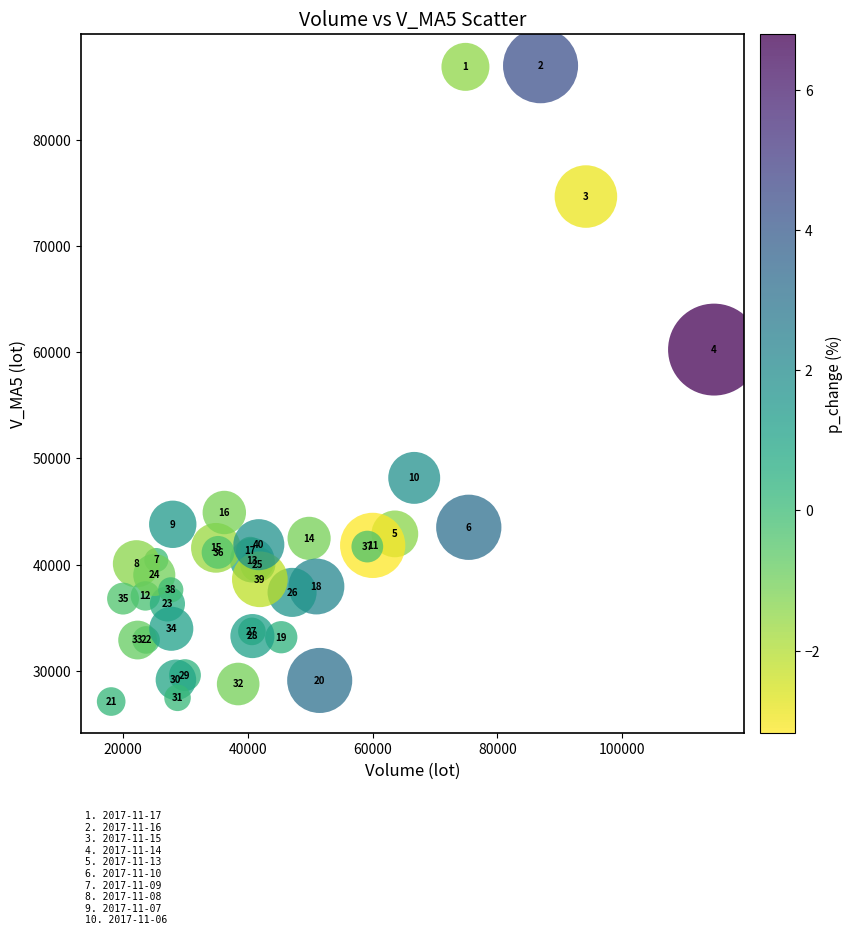

What Y value in the scatter plot is closest to 57044?

60246.5